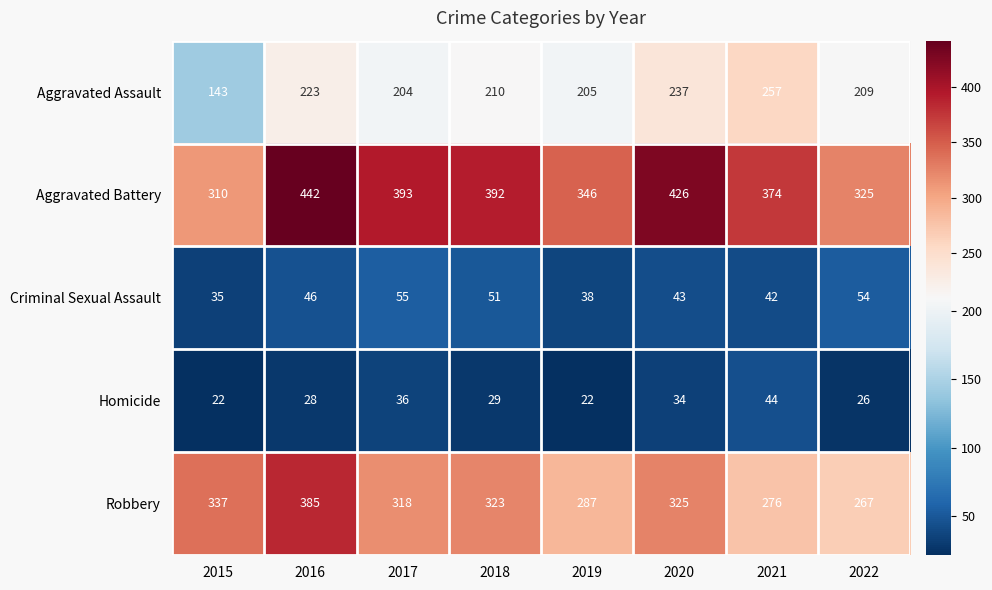

What is the sum of the Aggravated Assault values at 2022 and 2018?

419